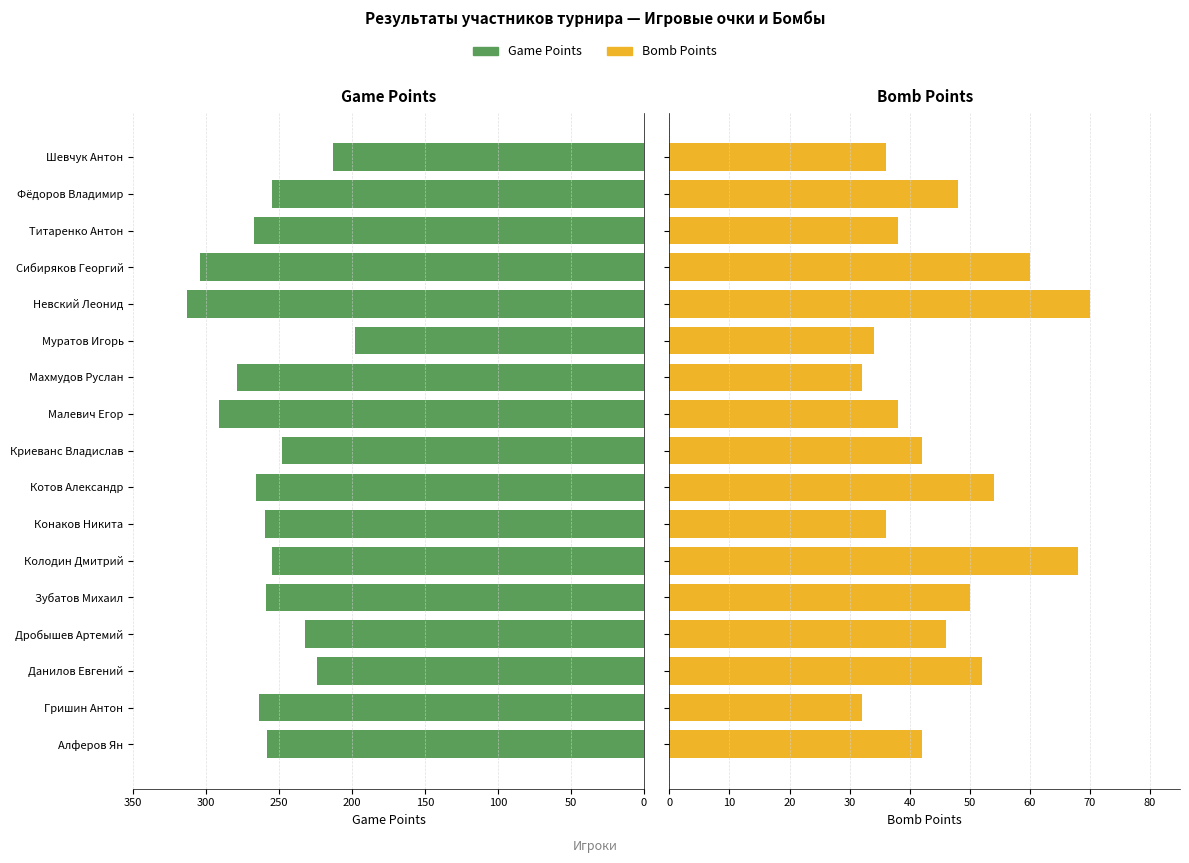

What is the maximum value shown in the chart?

313